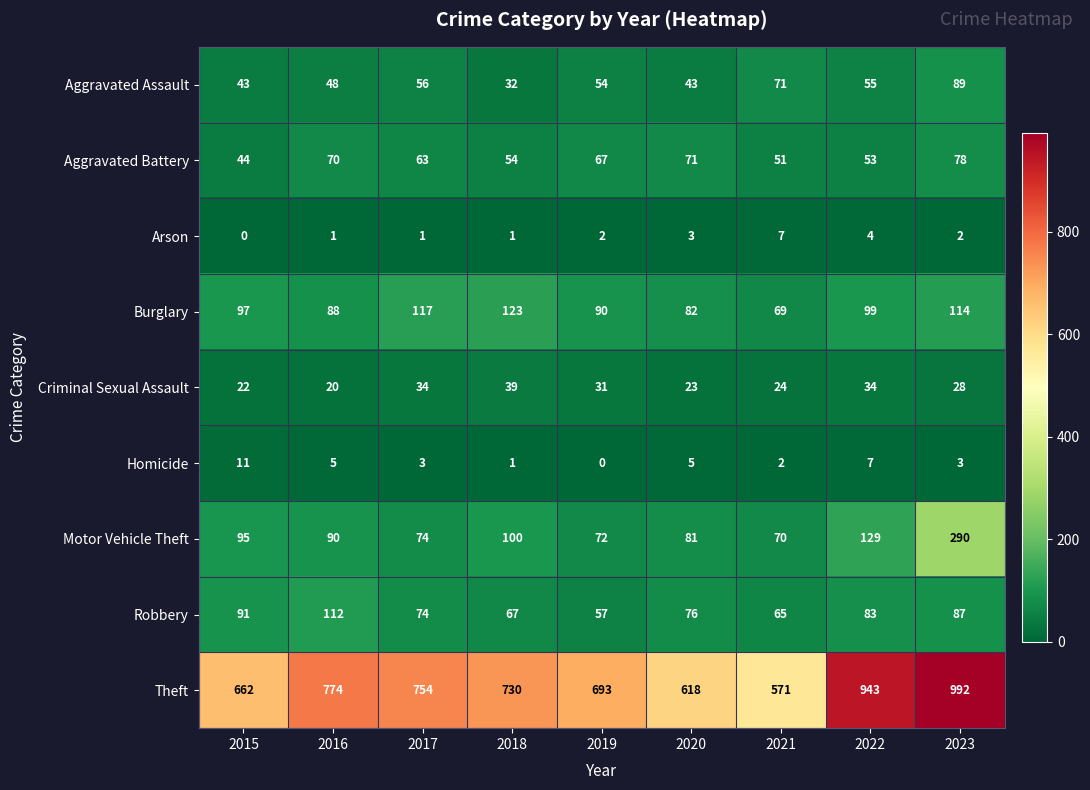

Is the value of Aggravated Assault at 2016 greater than the value of Arson at 2023?

Yes